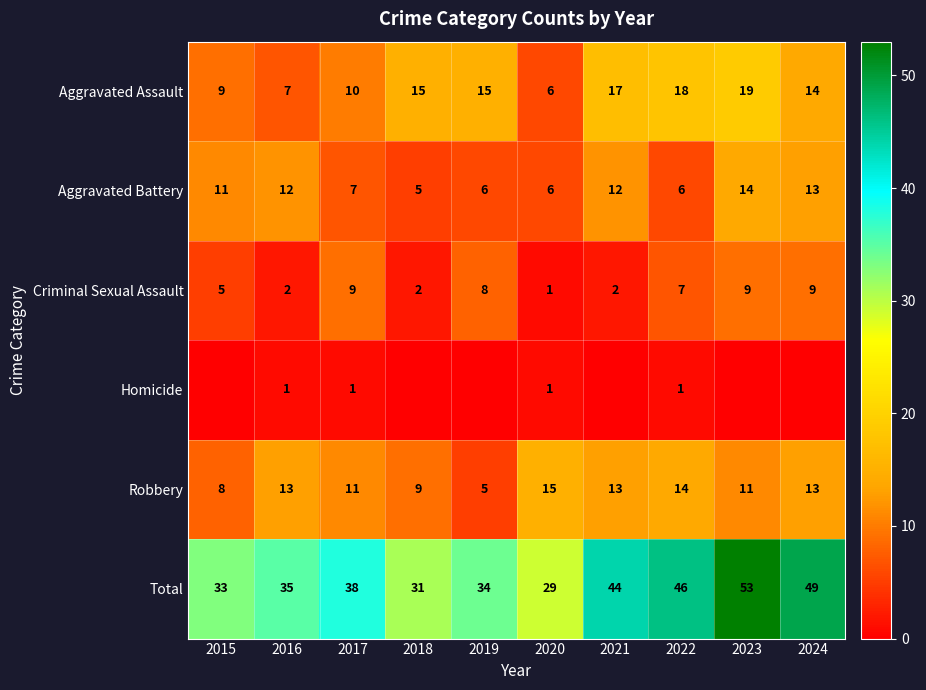

Which series has the largest total across all categories?

Total